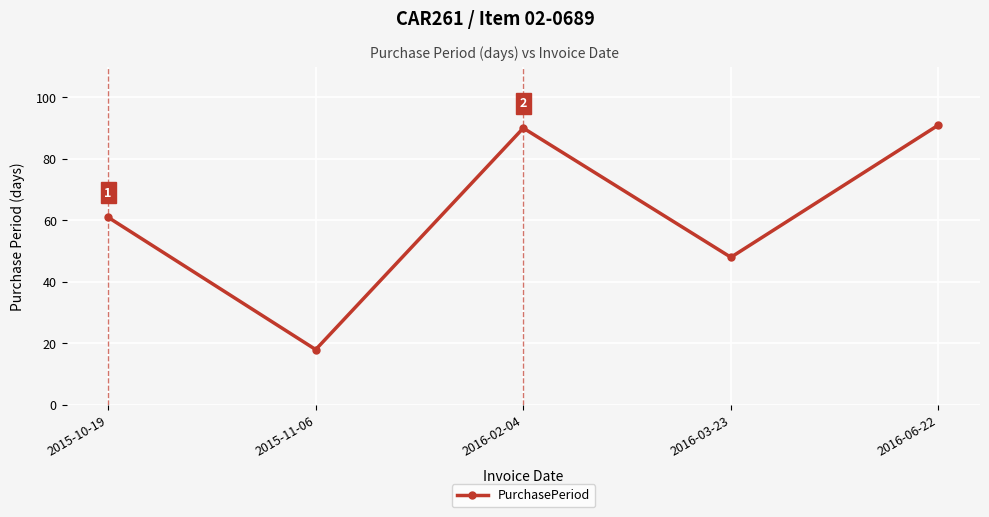

Where is the first local minimum?

2015-11-06